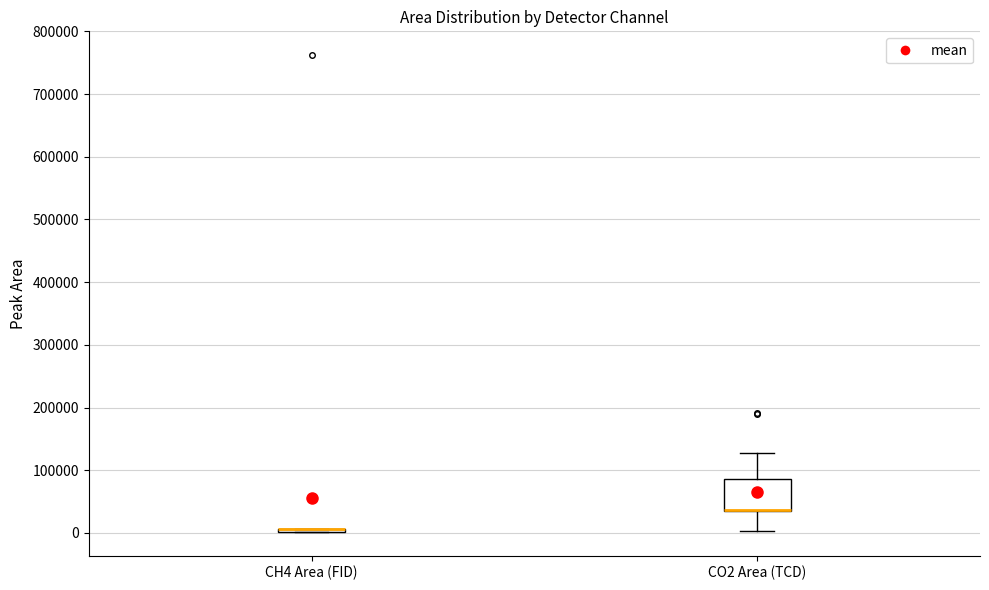

Which box is the tallest, from its lower edge to its upper edge?

CO2 Area (TCD)